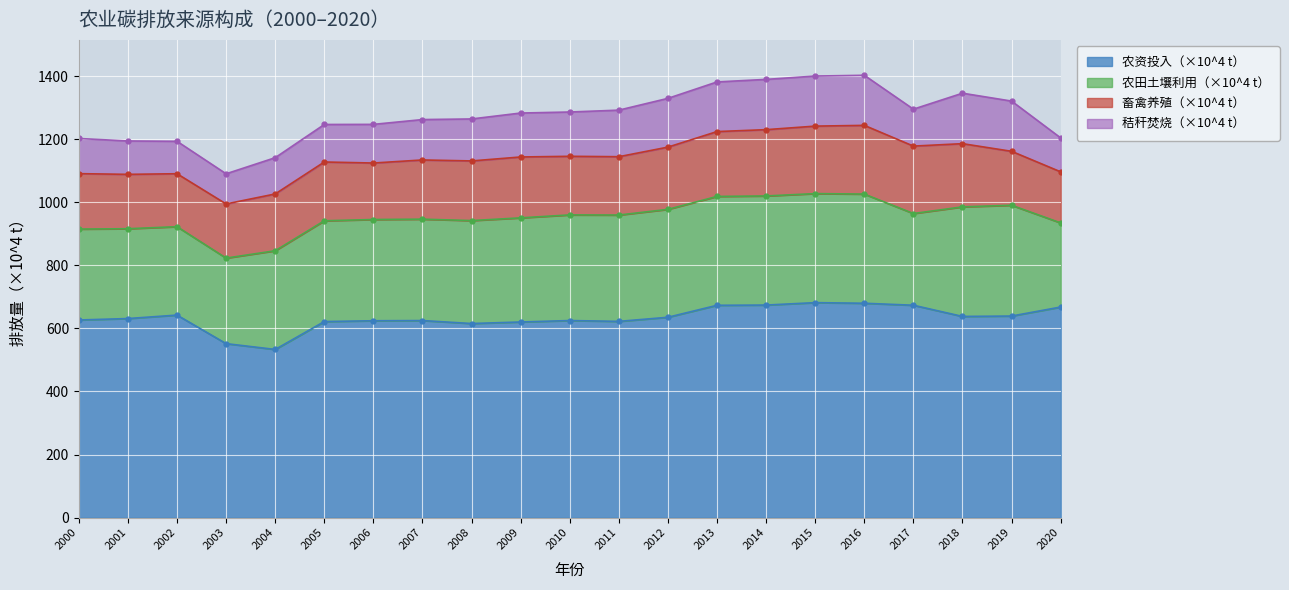

Does the chart display data point markers on the line(s)?

Yes